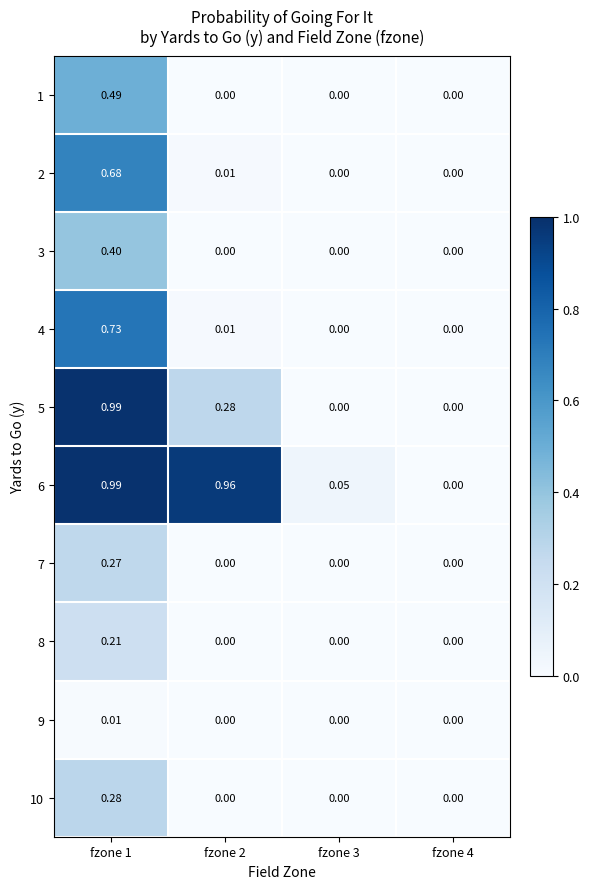

At which category is the sum across all series the highest?

fzone 1